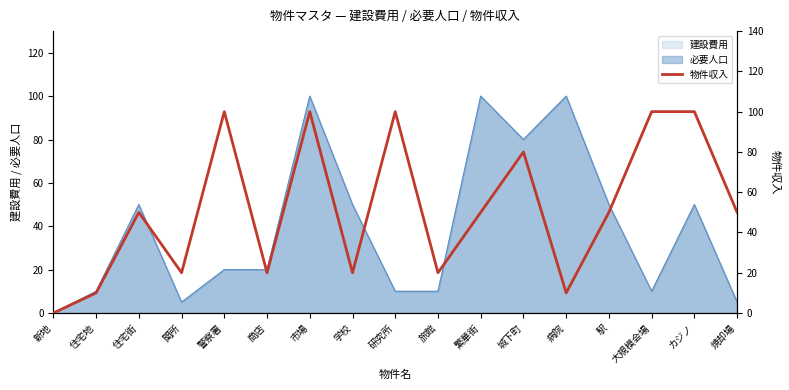

What is the sum of the values at 焼却場 and 旅館?

70